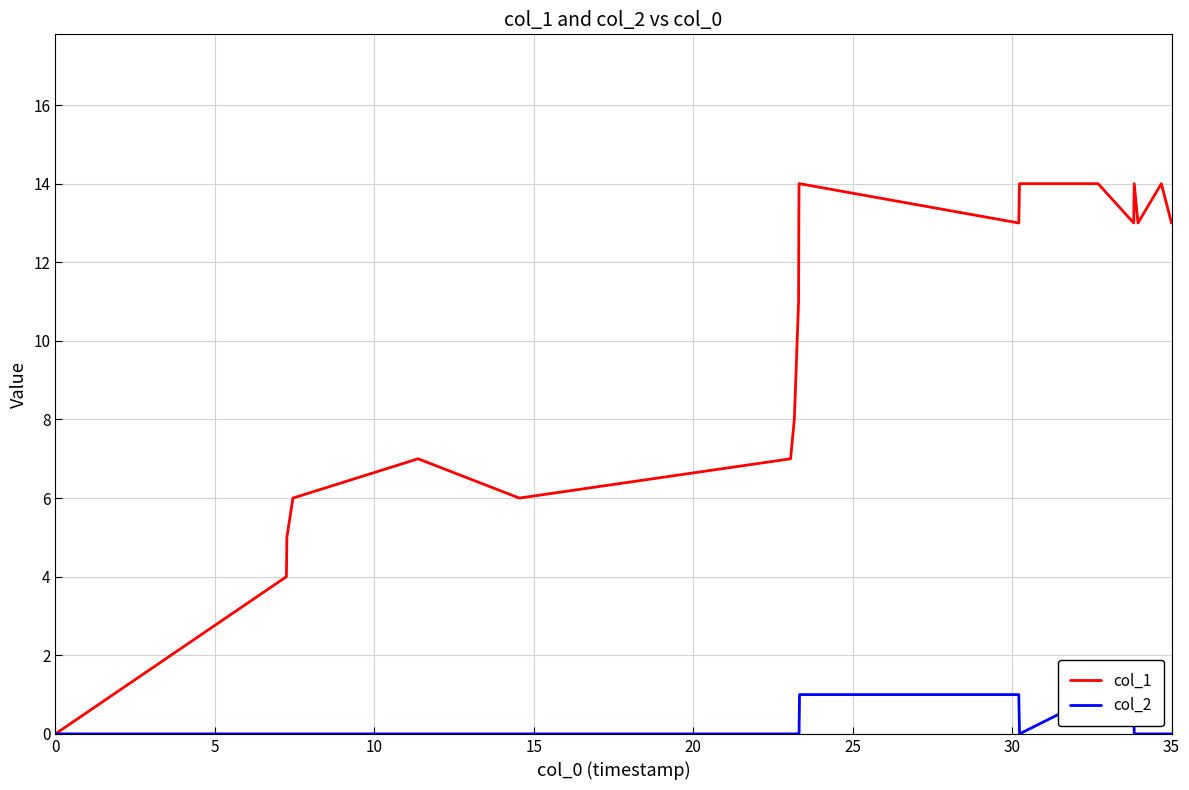

True or false: col_1 and col_2 cross at least once.

False